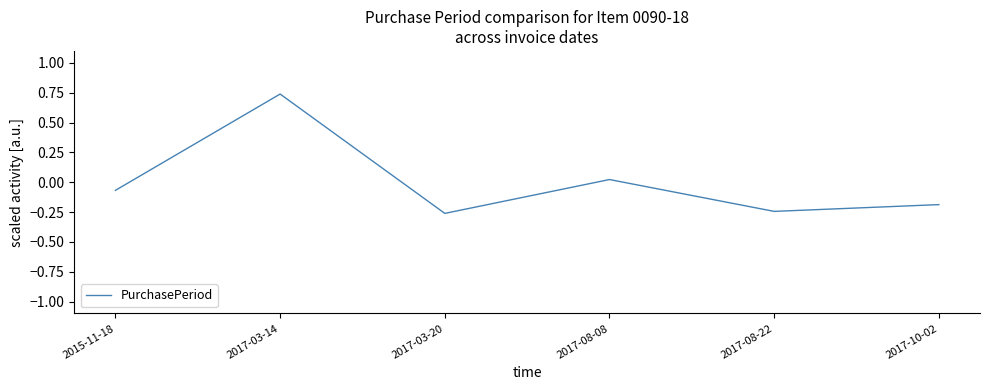

The value at 2017-08-22 is -0.2. True or false?

True